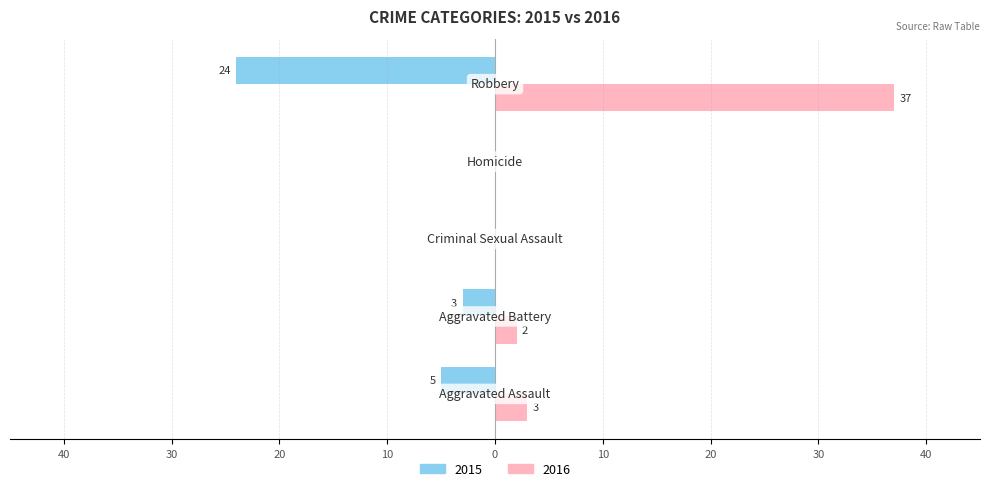

What are all the series names shown in the legend?

2015, 2016